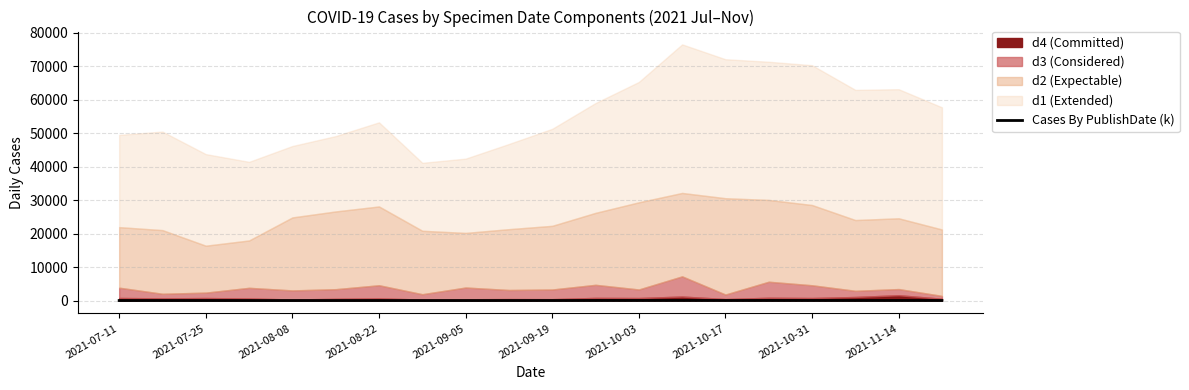

What is the difference between the maximum and minimum values?

22.2